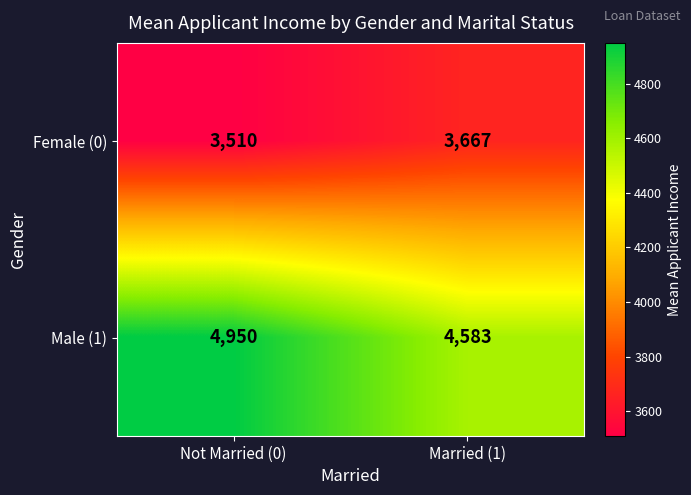

What is the difference between the maximum and minimum values in the Male (1) series?

367